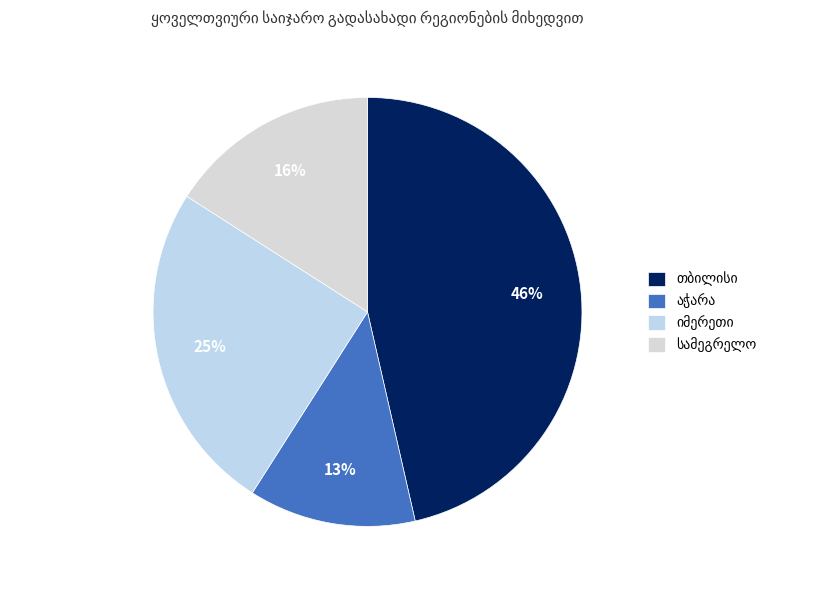

Does წალენჯიხა account for over 50% of the chart?

No